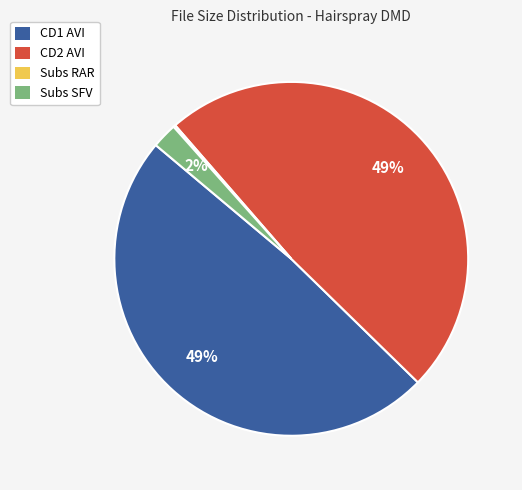

To the nearest percent, what is the combined percentage of CD1 AVI and Subs SFV?

51%